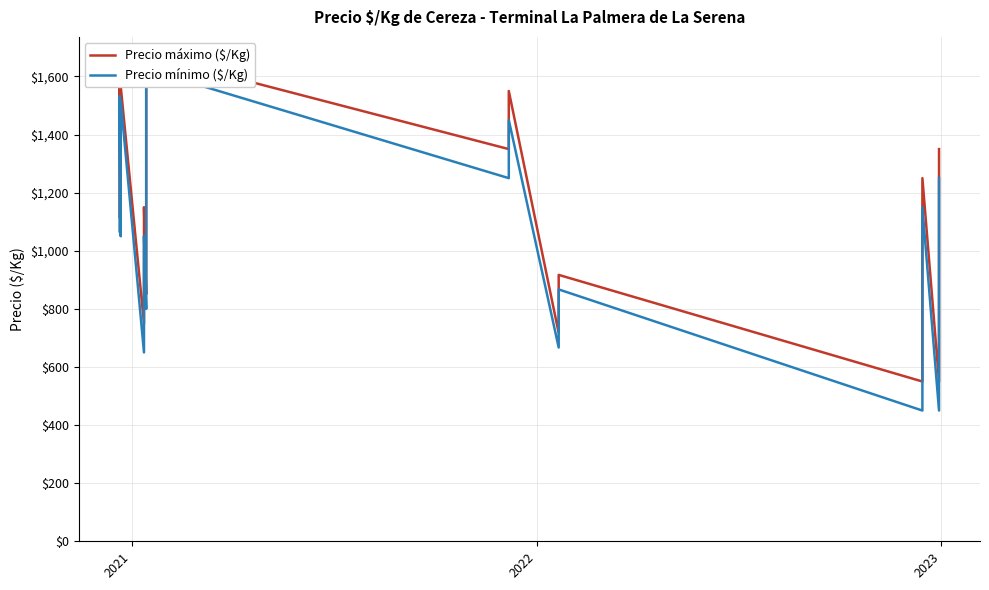

How many lines are shown in the chart?

2